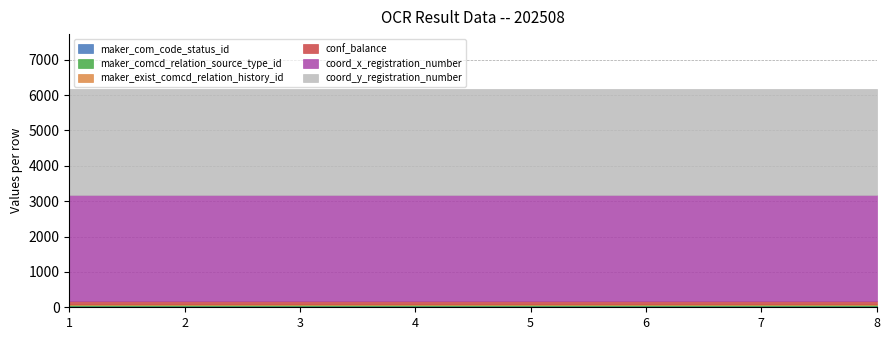

Is it true that maker_comcd_relation_source_type_id equals 14 at 5?

False